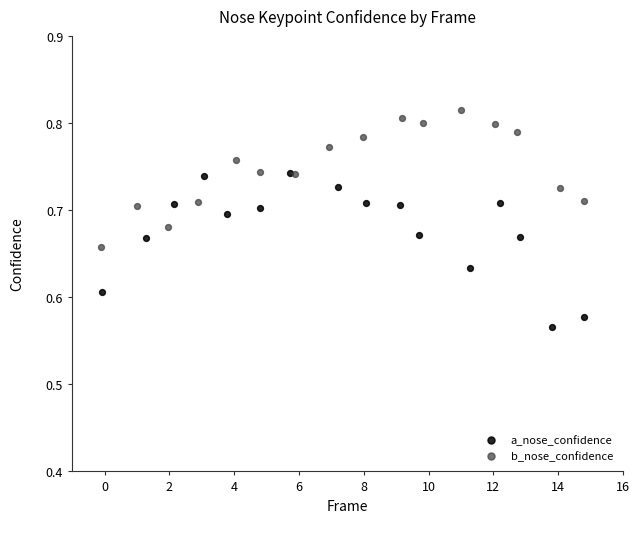

Which series reaches the maximum Y coordinate?

b_nose_confidence